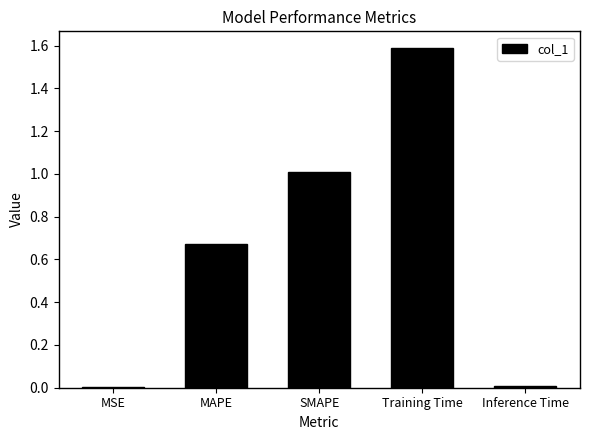

What is the sum of all values?

3.3